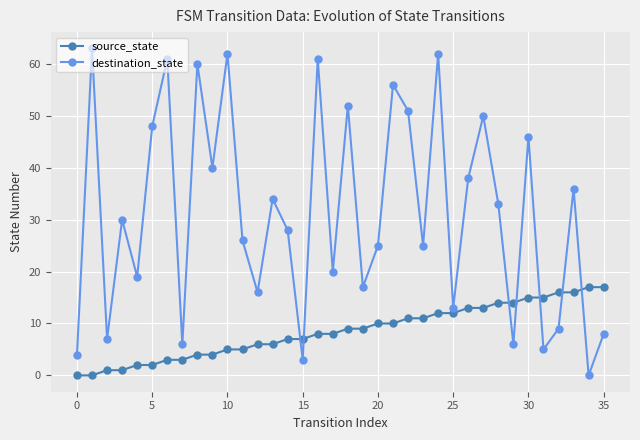

How many lines are shown in the chart?

2